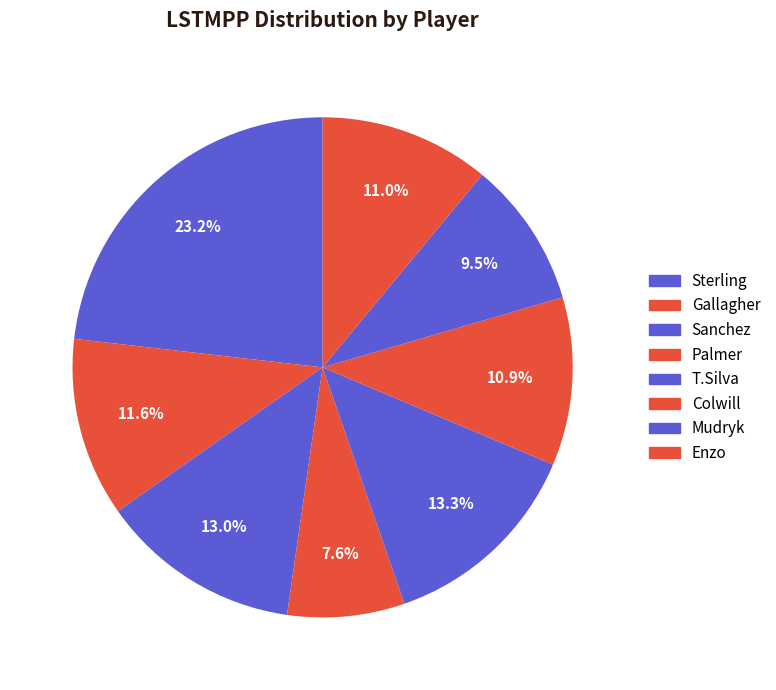

How many slices are in this pie chart?

8